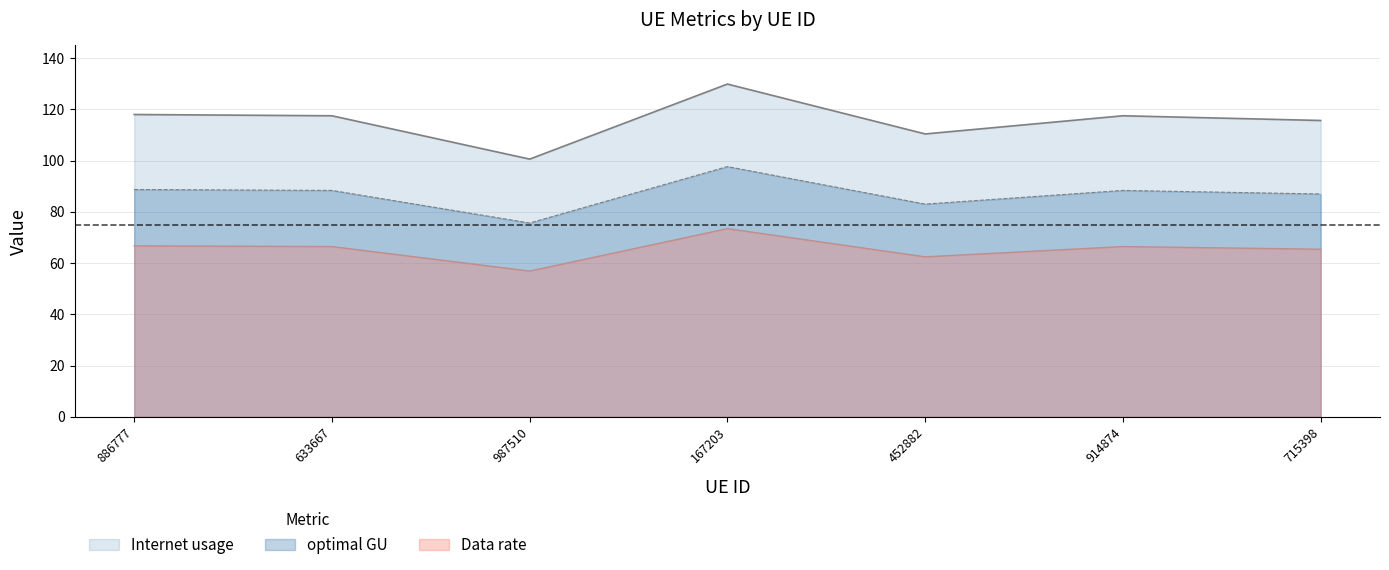

Which category has the highest value across all series?

167203